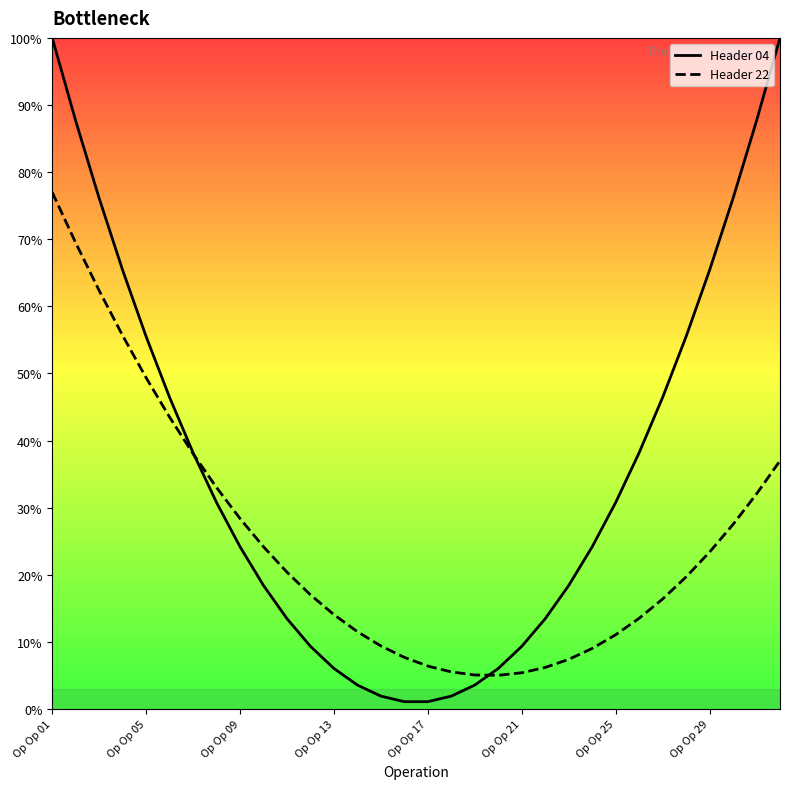

What is the greatest value displayed?

100.0